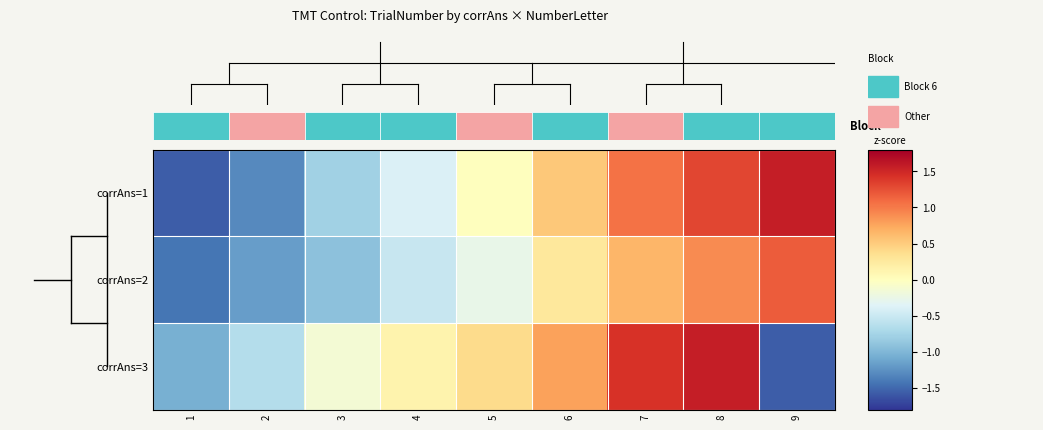

Between 4 and 3, which is larger?

4